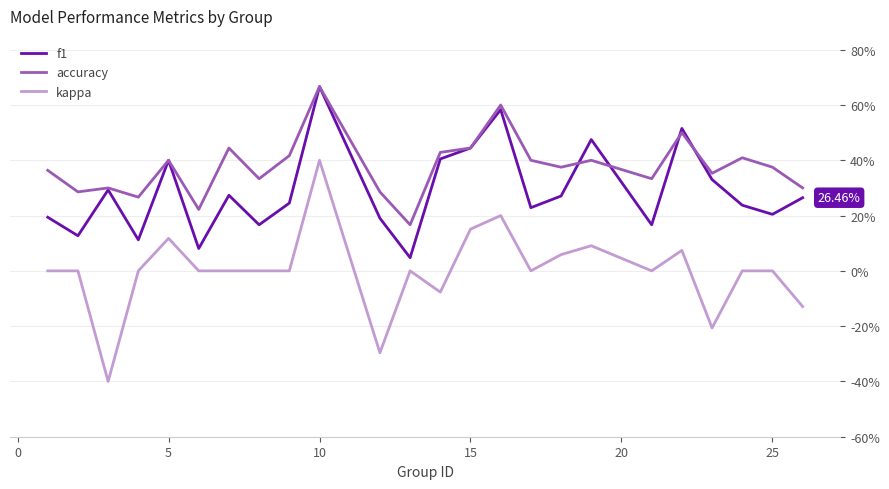

Does the chart have visible grid lines?

Yes